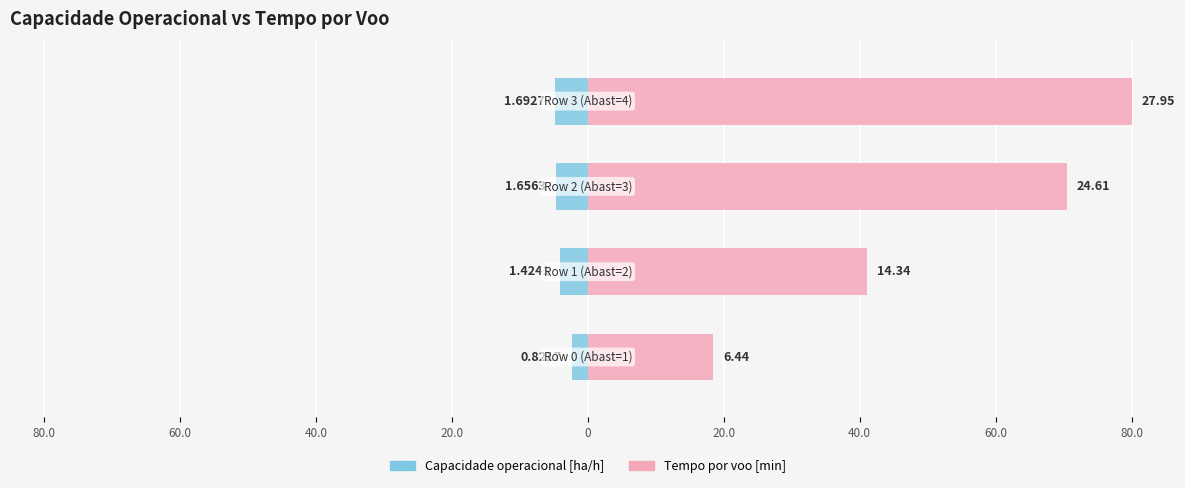

What are all the series names shown in the legend?

Capacidade operacional [ha/h], Tempo por voo [min]